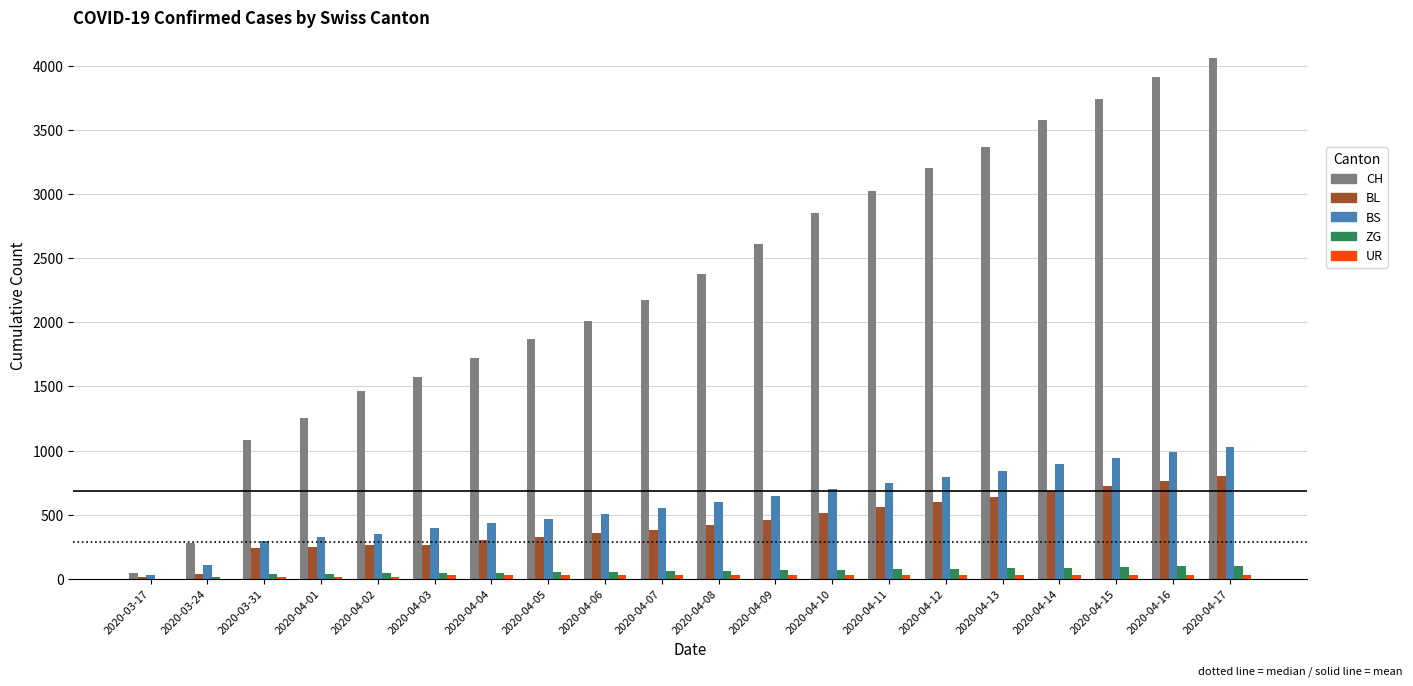

Between 2020-04-01 and 2020-04-14, which series saw the biggest shift?

CH